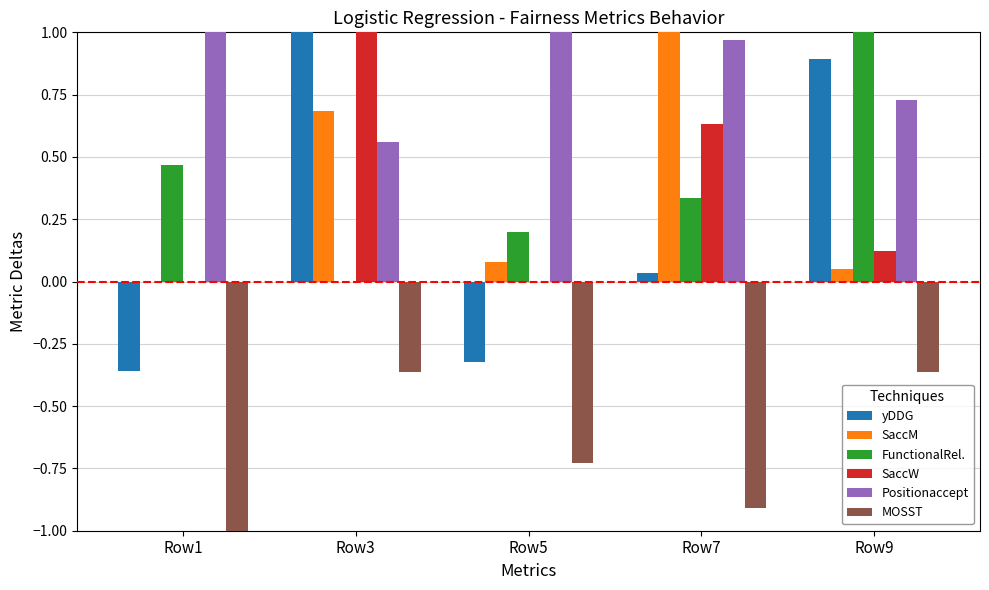

How many SaccW values are between 0 and 1?

5